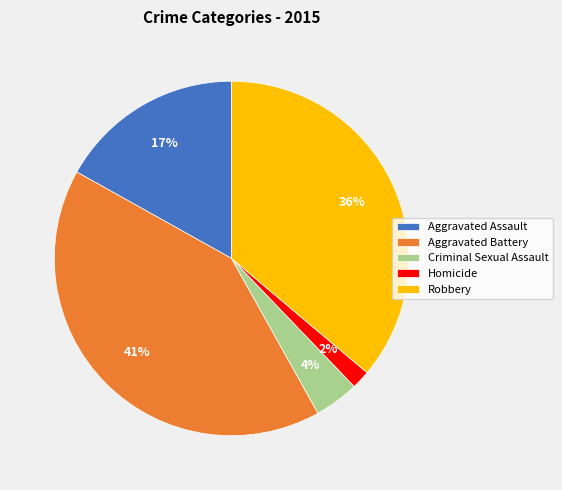

Which has a higher value, Aggravated Assault or Homicide?

Aggravated Assault